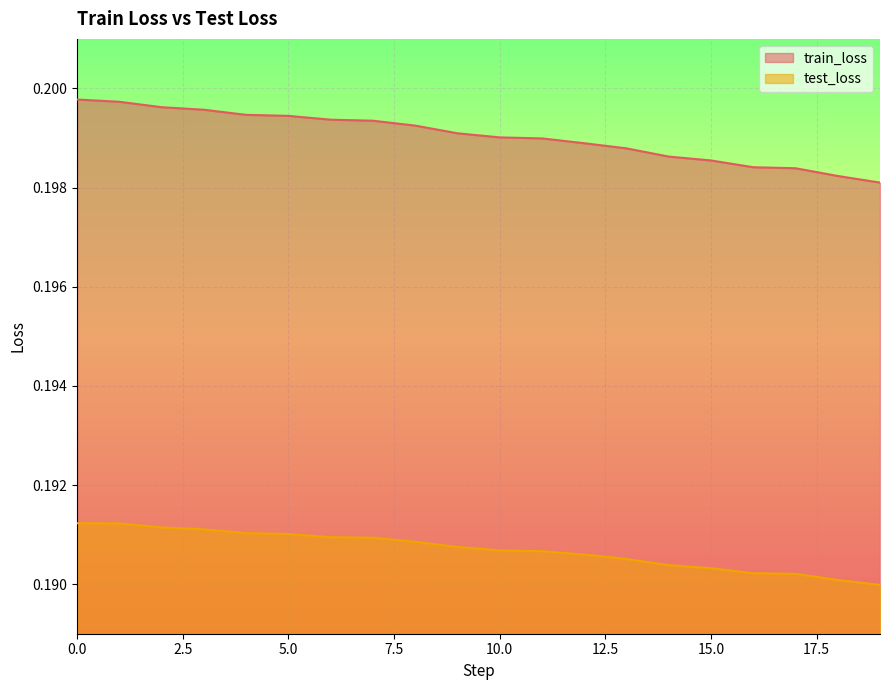

What is the sum of all test_loss values?

3.8